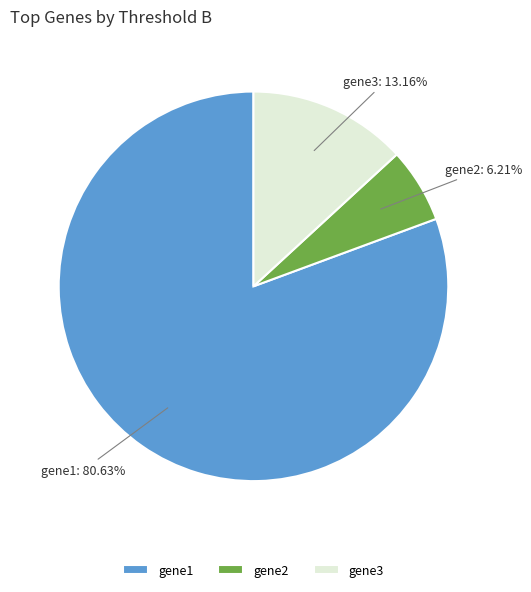

True or false: gene2 accounts for 1% of the total.

False